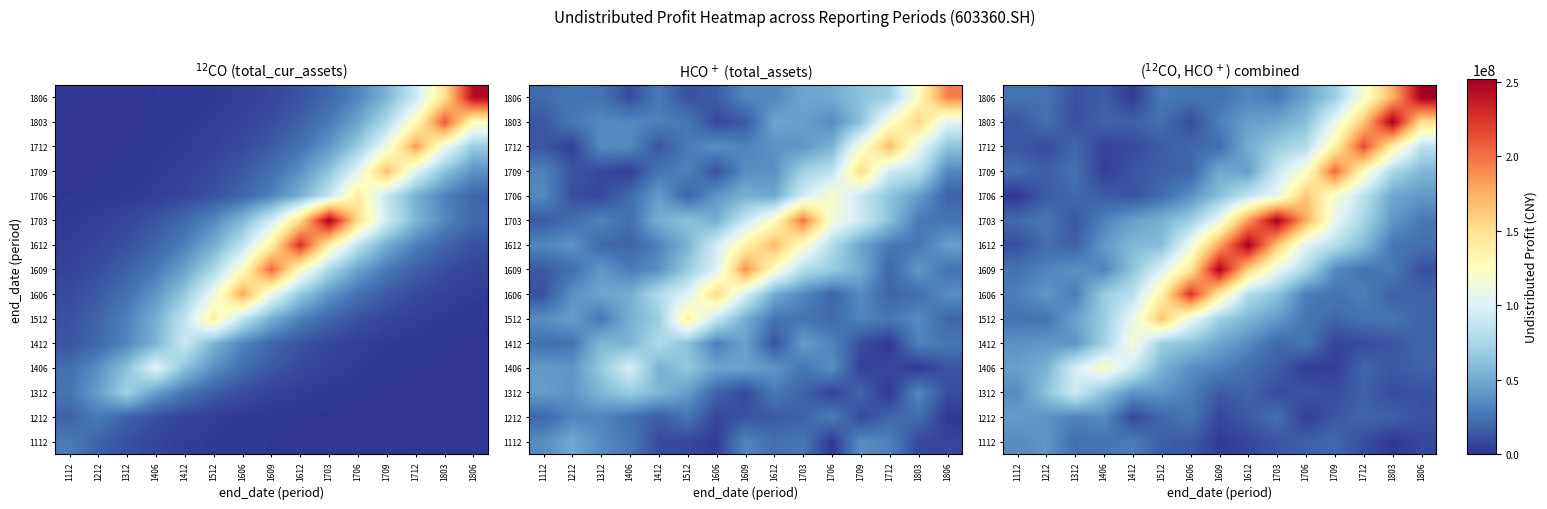

The value of 1112 at 1806 is 7293913.0. True or false?

True